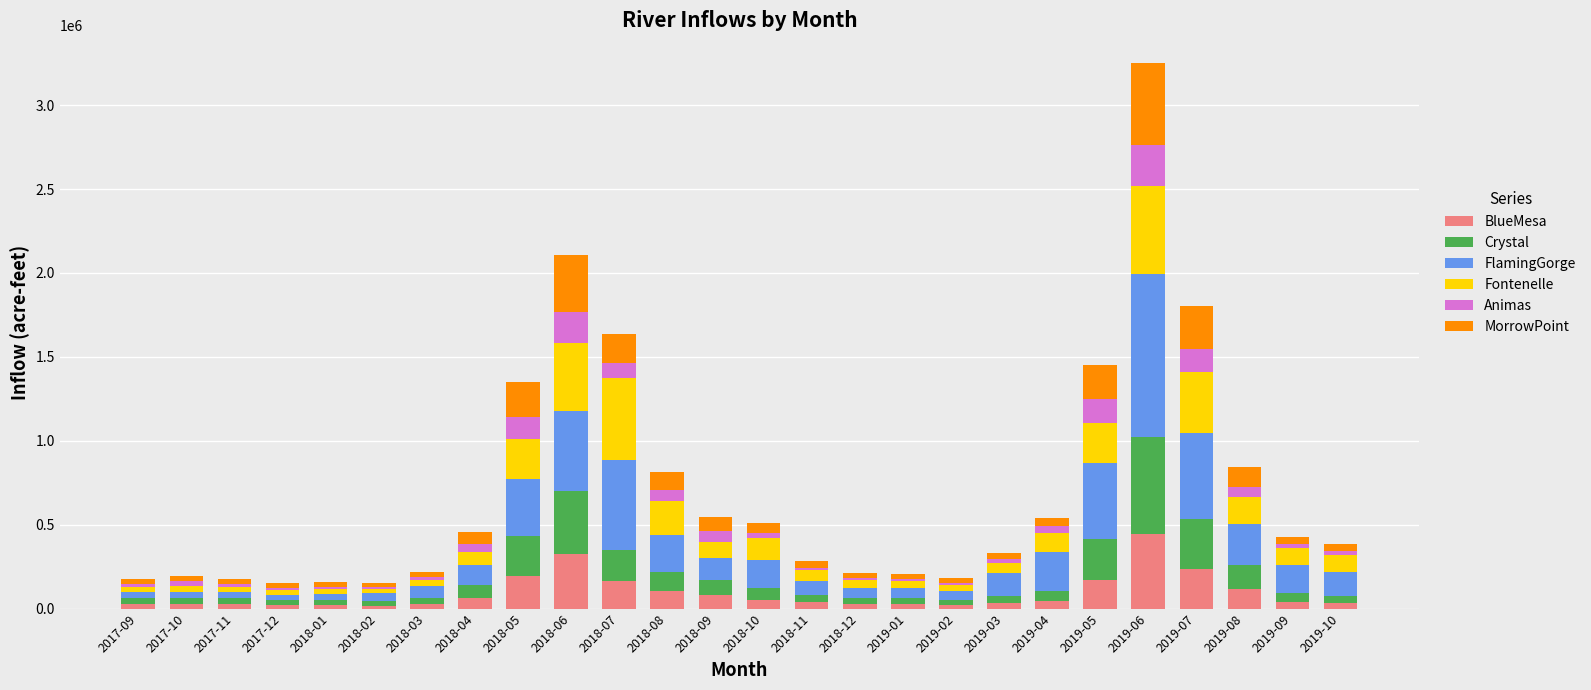

Which category has the highest value in the BlueMesa series?

2019-06